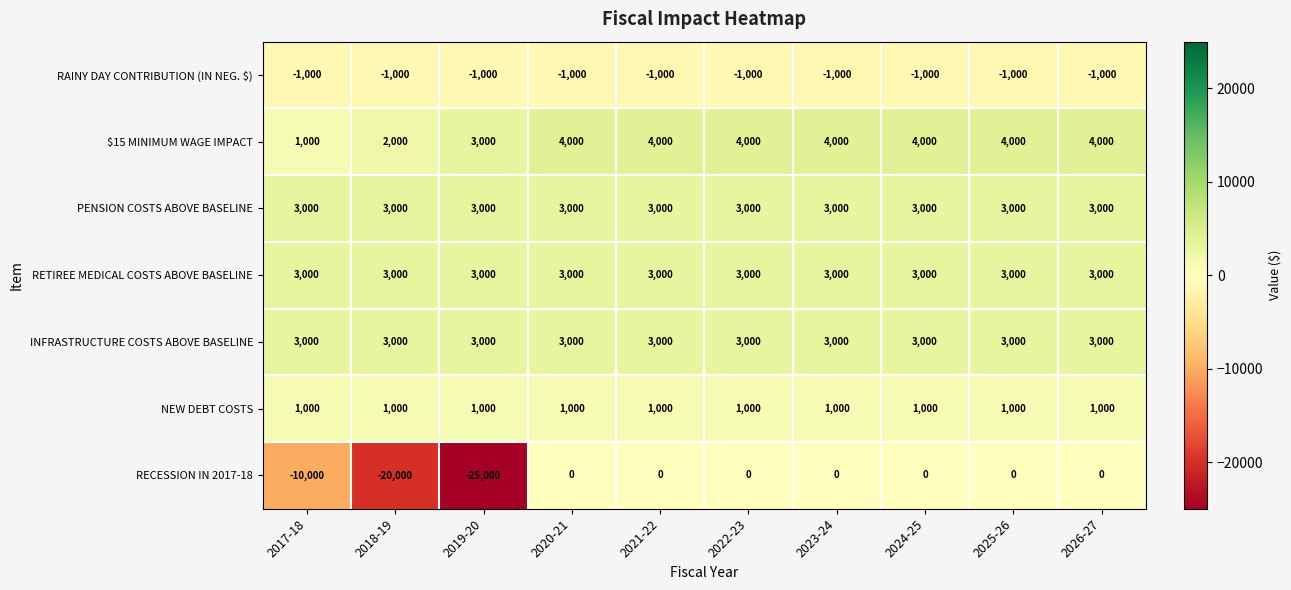

Which series has the largest total across all categories?

$15 MINIMUM WAGE IMPACT